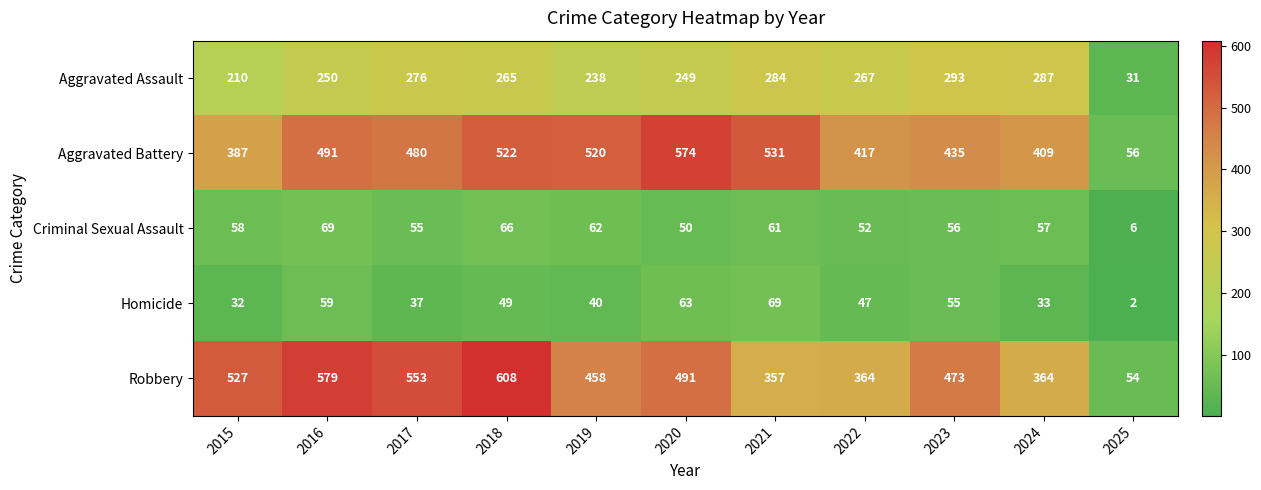

The Homicide series shows 32 at 2015. True or false?

True